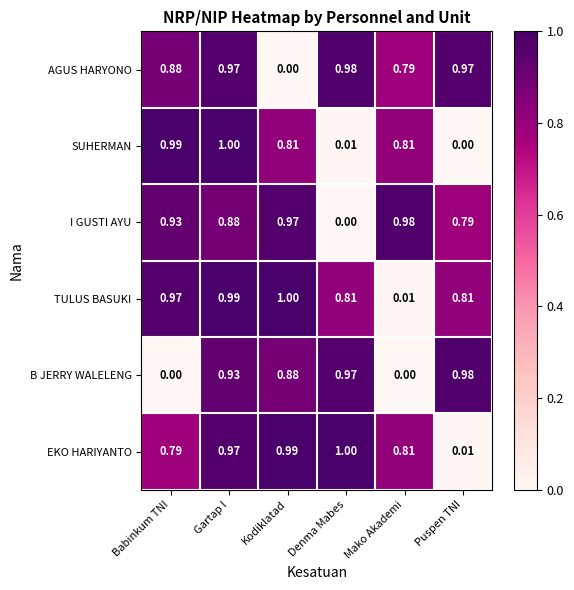

At which label is I GUSTI AYU closest to 0?

Denma Mabes